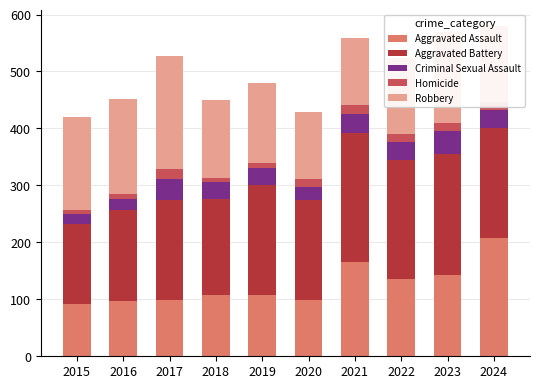

Which category has the highest value in the Aggravated Assault series?

2024